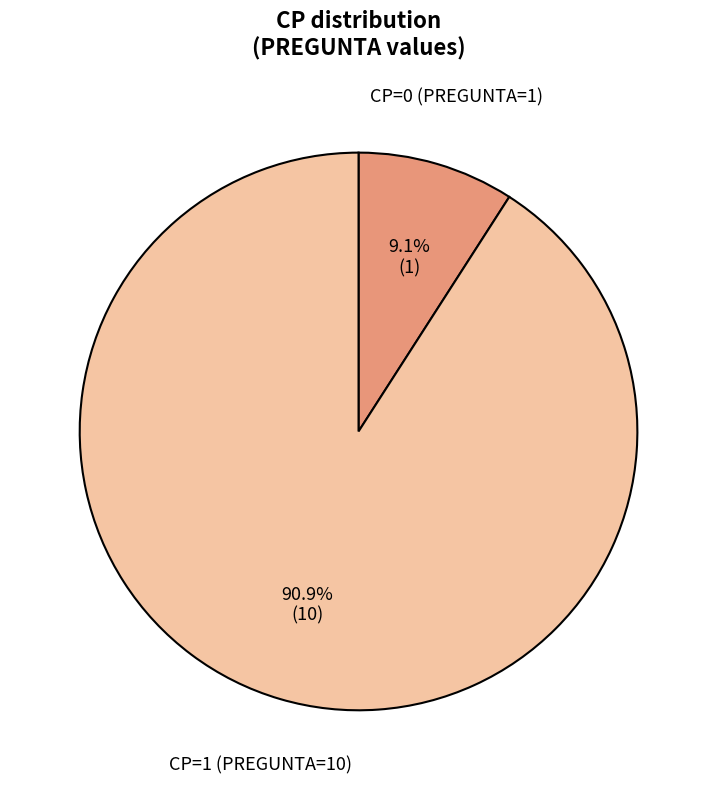

Does any single category account for the majority?

Yes